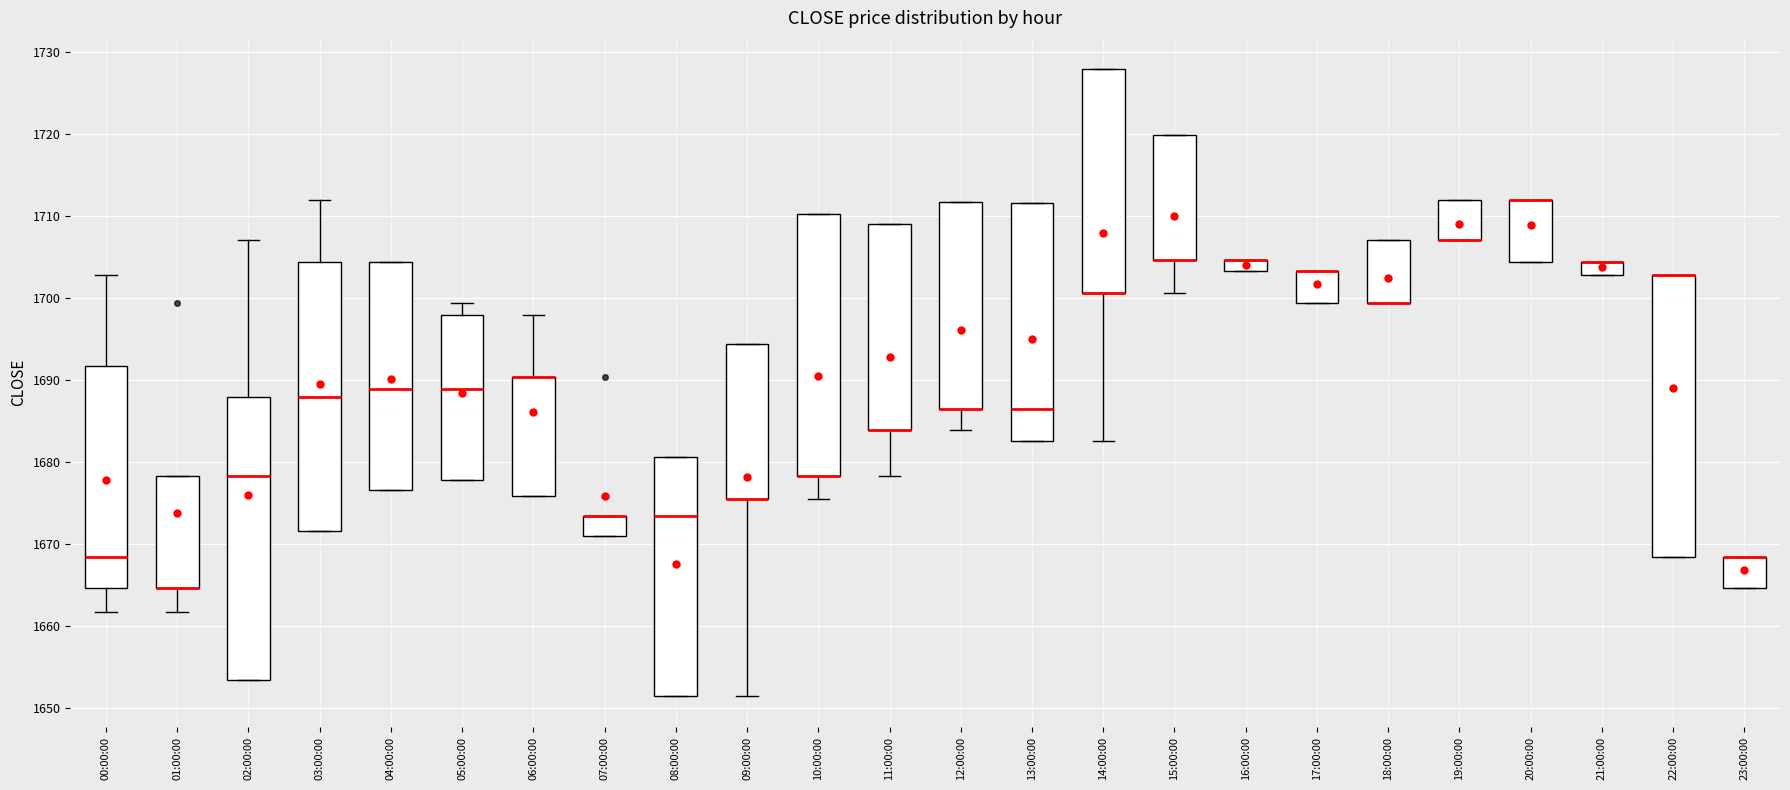

Where is the lower edge of the box for 04:00:00 on the y-axis? The values are not printed on the chart, so give them approximately, as read against the axis.

1677